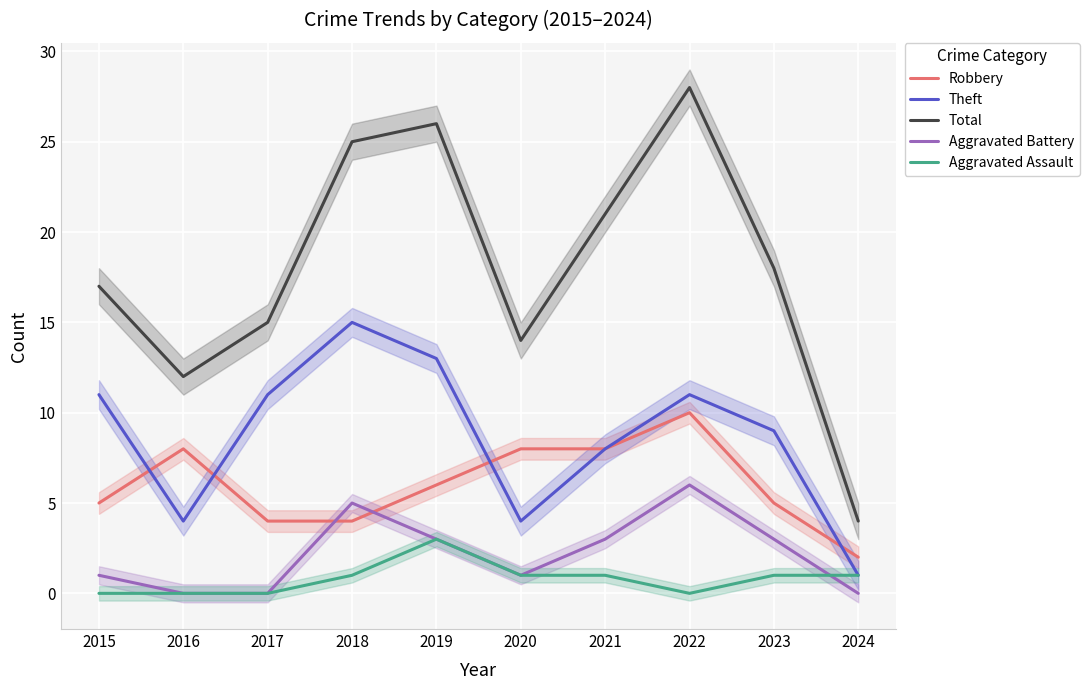

What is the average value of the Theft series?

9